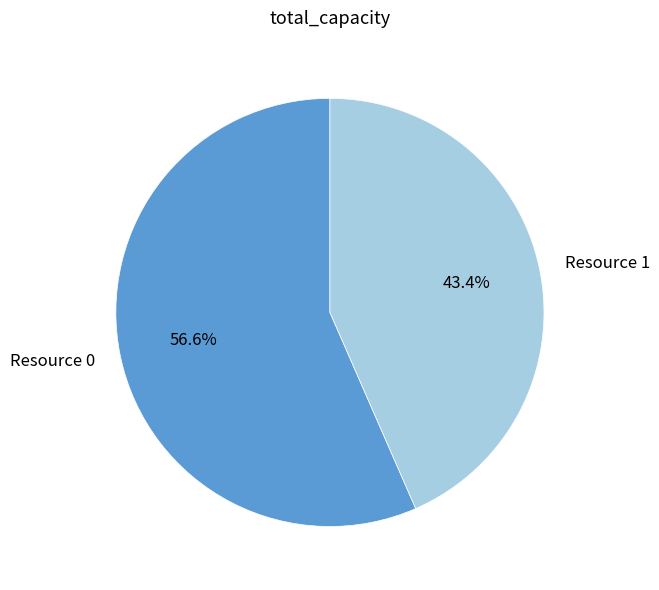

To the nearest percent, what is the average slice percentage?

50%